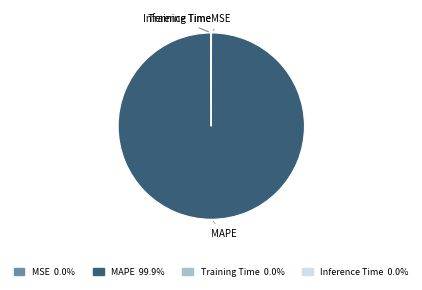

What is the majority slice?

MAPE